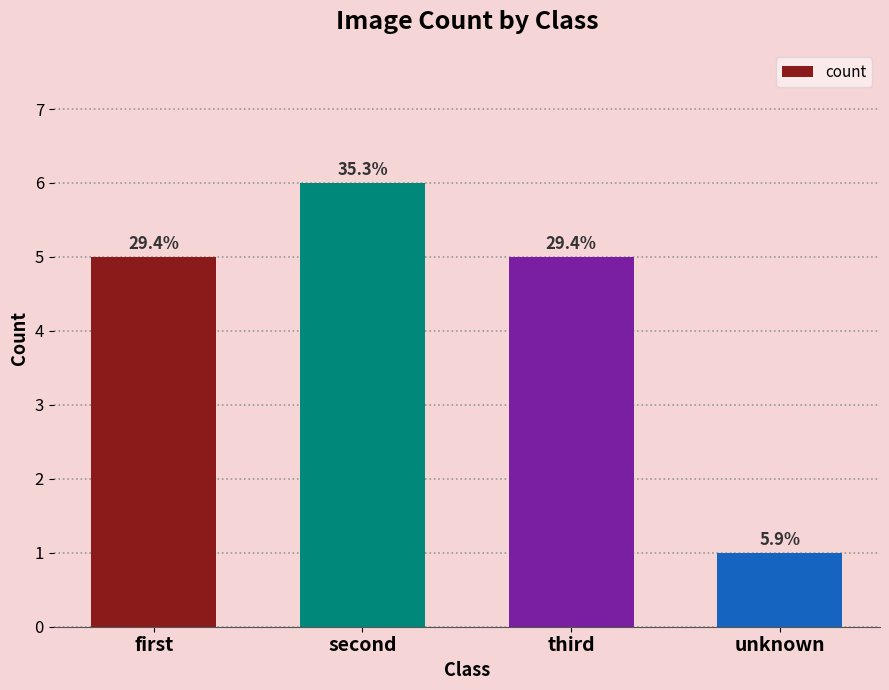

Are the bars horizontal?

No